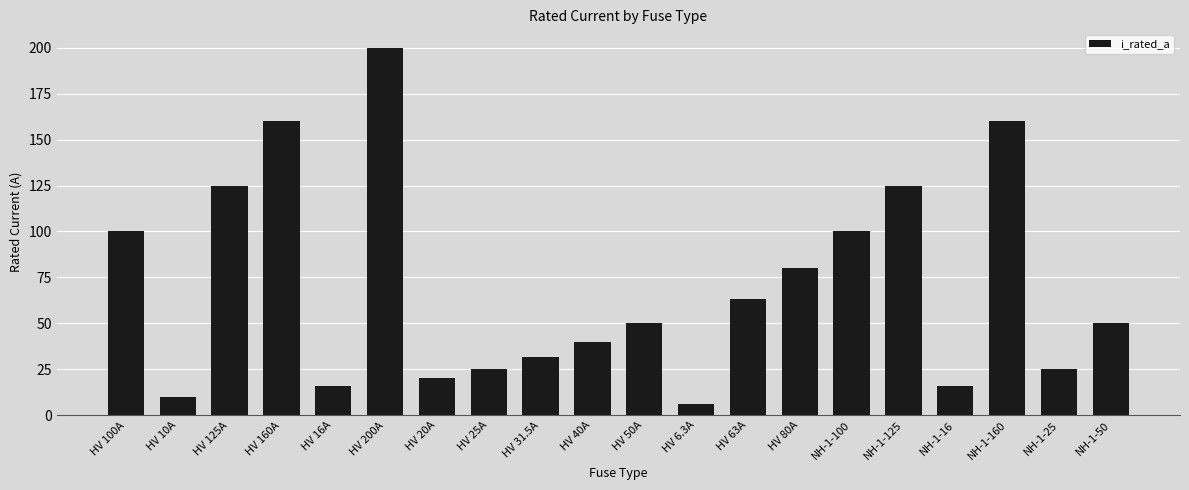

What is the ratio of the value at HV 200A to the value at HV 40A?

5.0